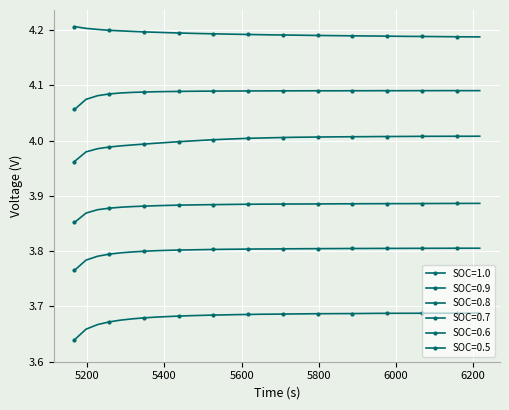

In SOC=0.5, how many points are lower than both neighbors (excluding endpoints)?

1